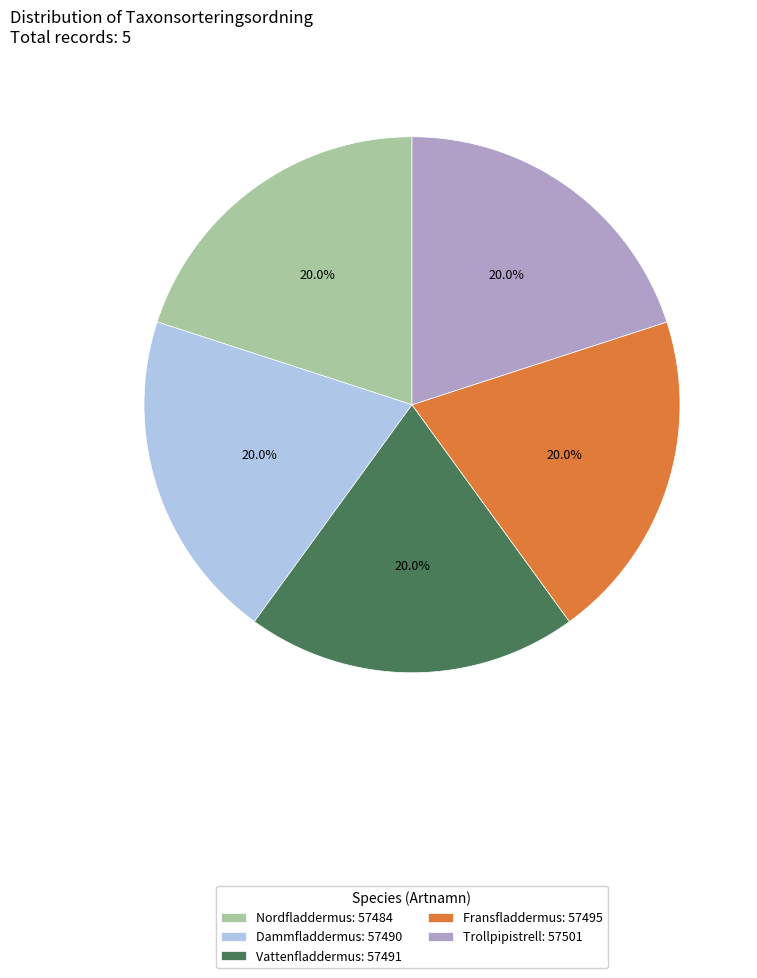

Count the number of slices in the pie.

5